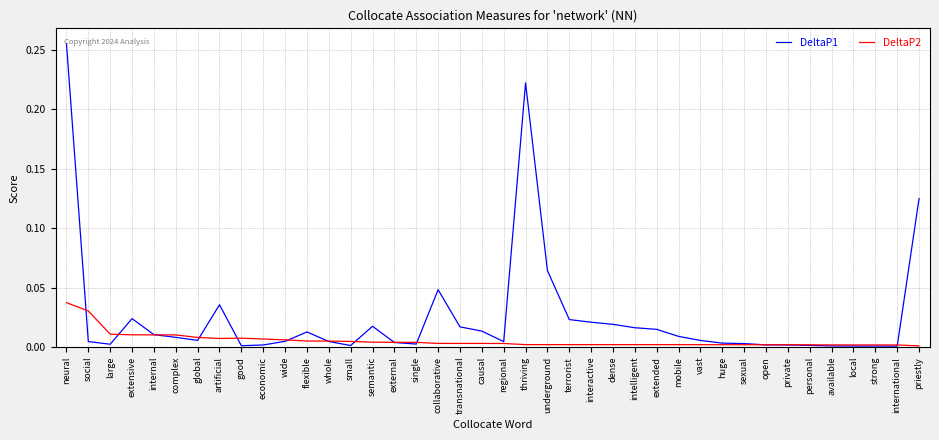

Rank the series by their average value, from highest to lowest.

DeltaP1, DeltaP2